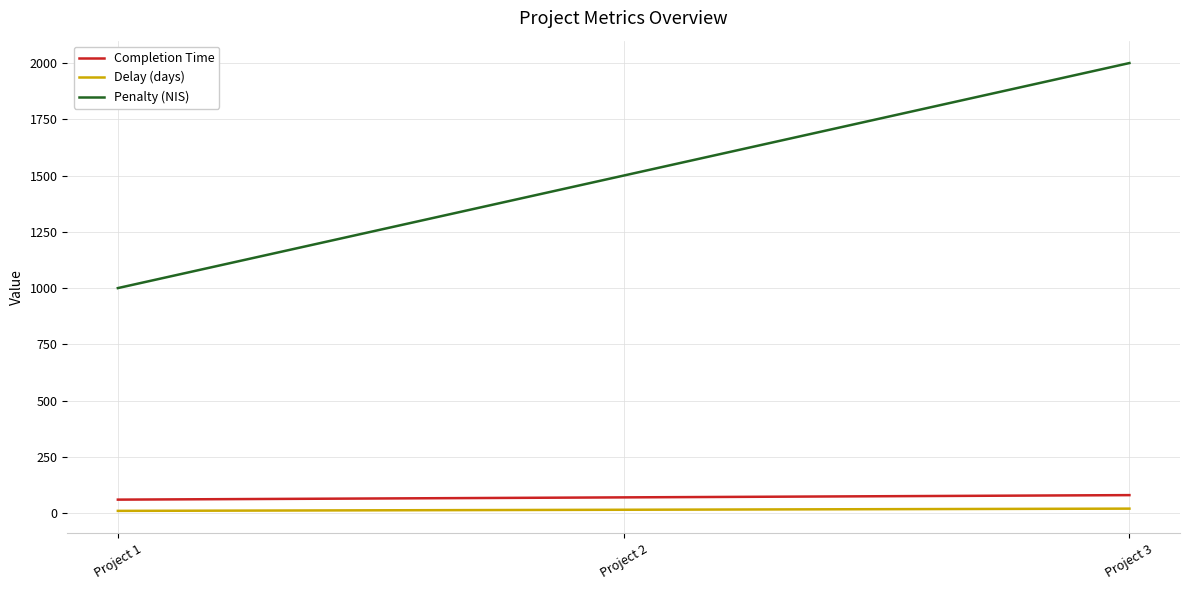

How many lines are shown in the chart?

3